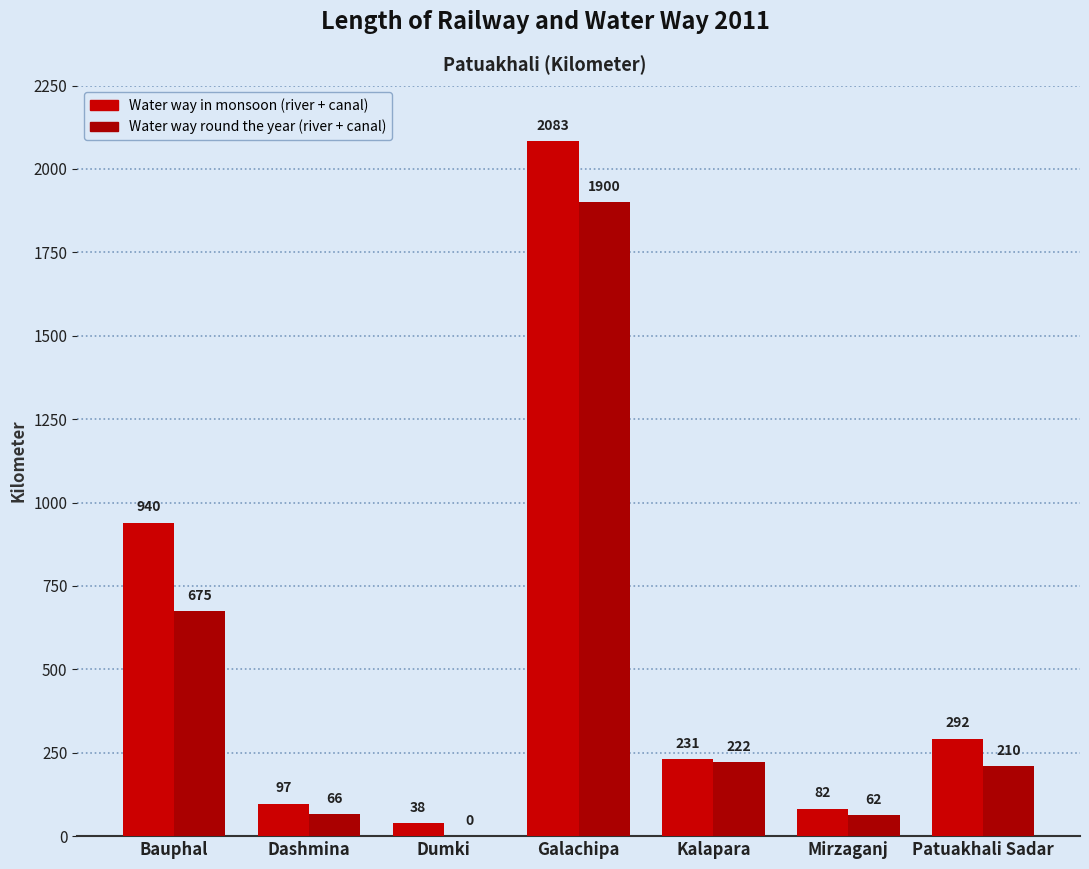

What is the approximate value of Water way in monsoon (river + canal) at Galachipa?

2083